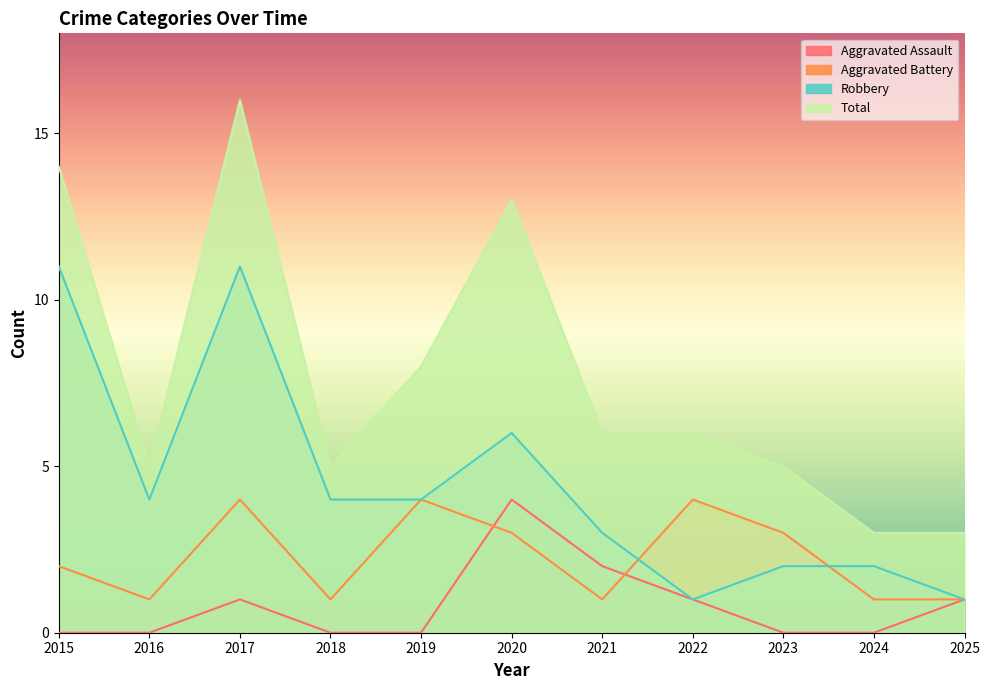

Rank the series by their maximum value, from lowest to highest.

Aggravated Assault, Aggravated Battery, Robbery, Total